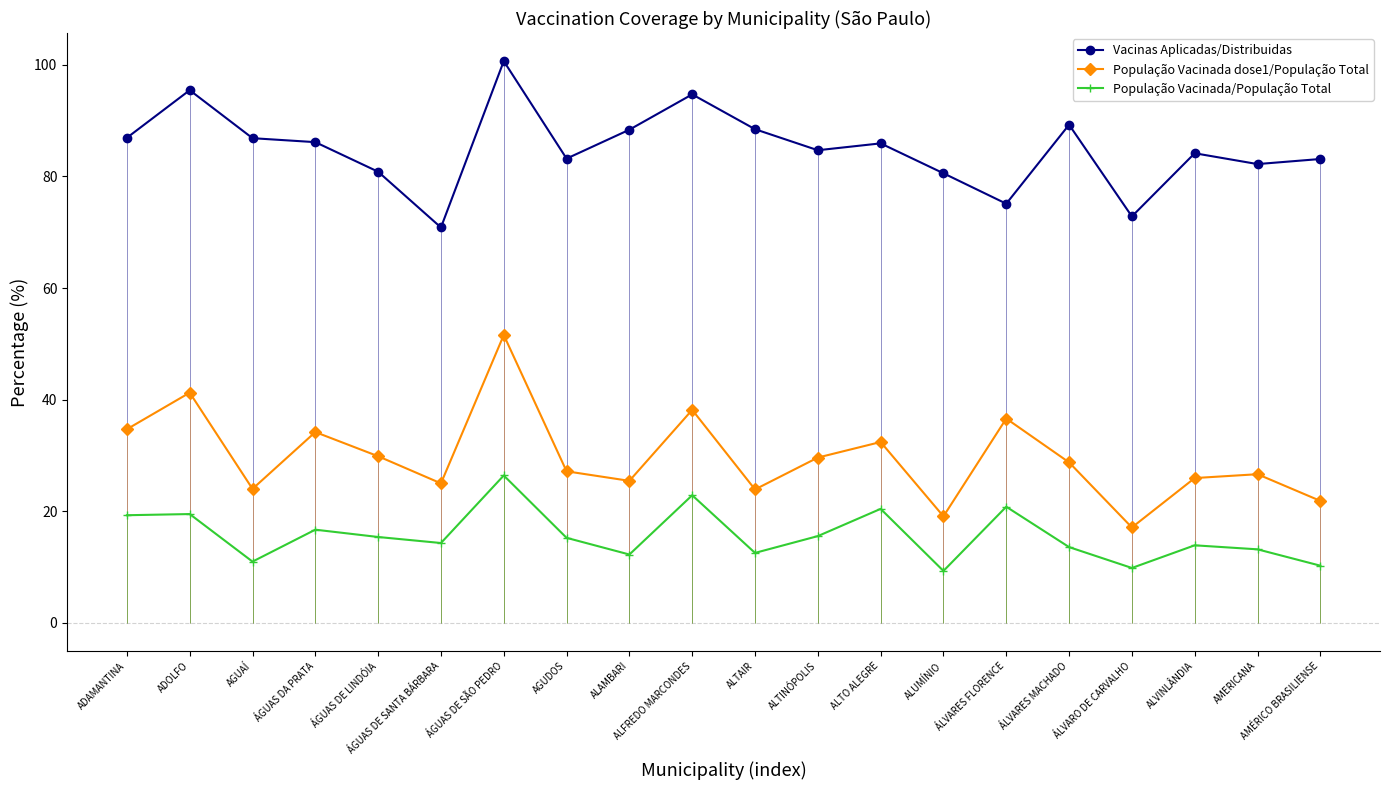

Count the number of data series in this chart.

3